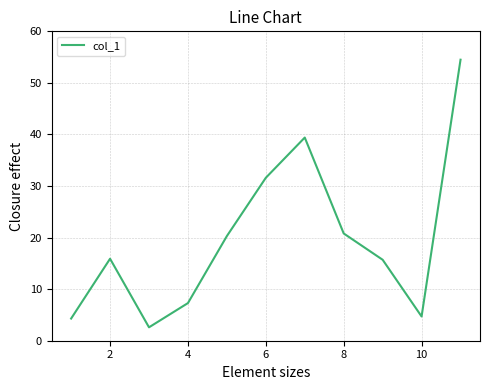

What is the greatest value displayed?

54.5